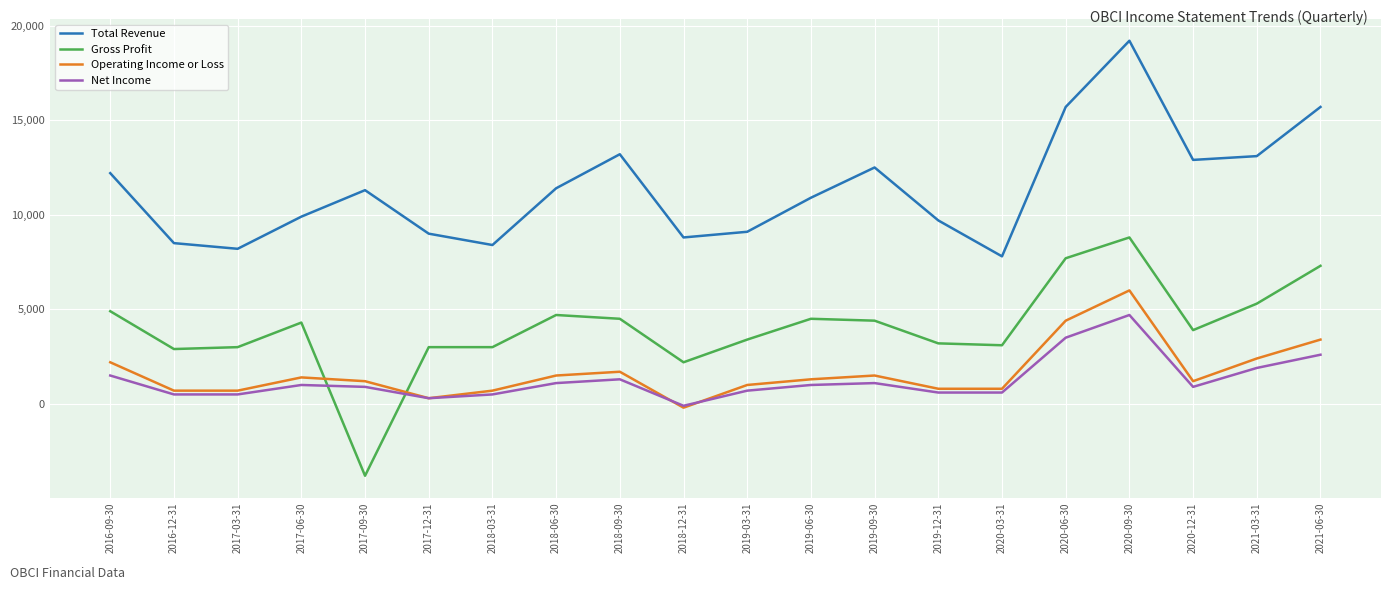

The value of Operating Income or Loss at 2019-09-30 is 1500. True or false?

True